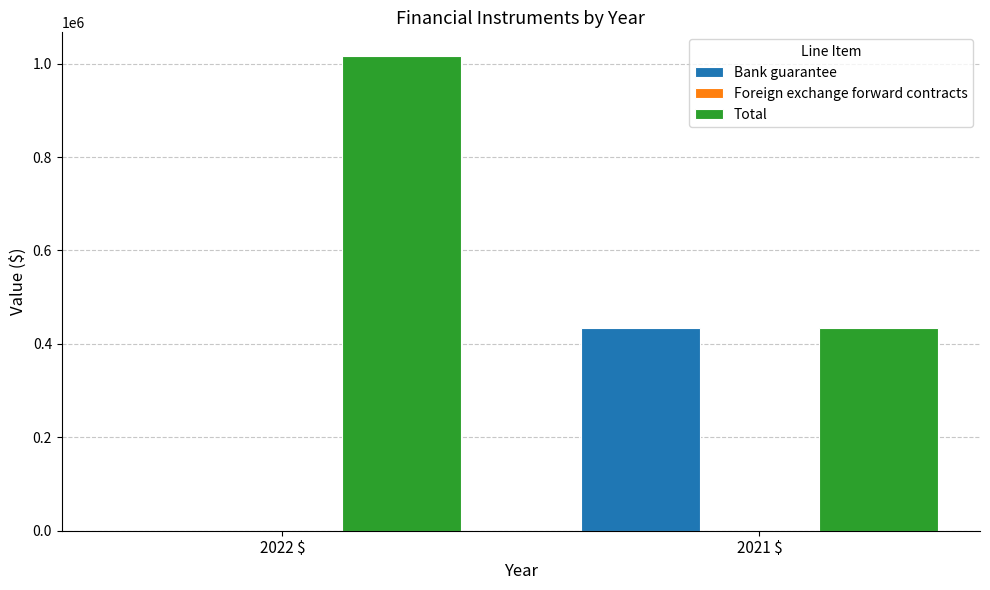

Between 2022 $ and 2021 $, which series saw the biggest shift?

Total